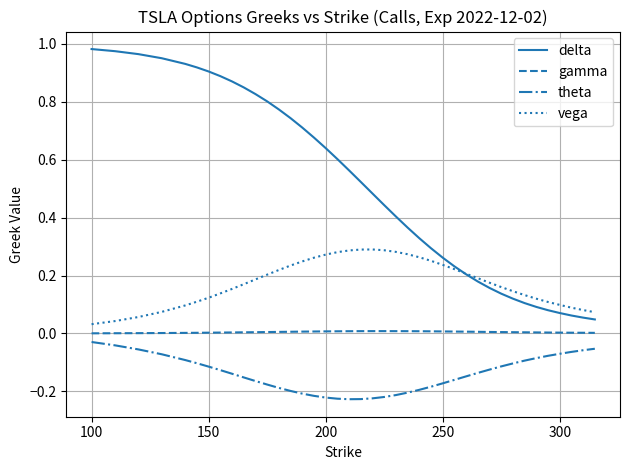

Which series has the largest range (max minus min)?

delta